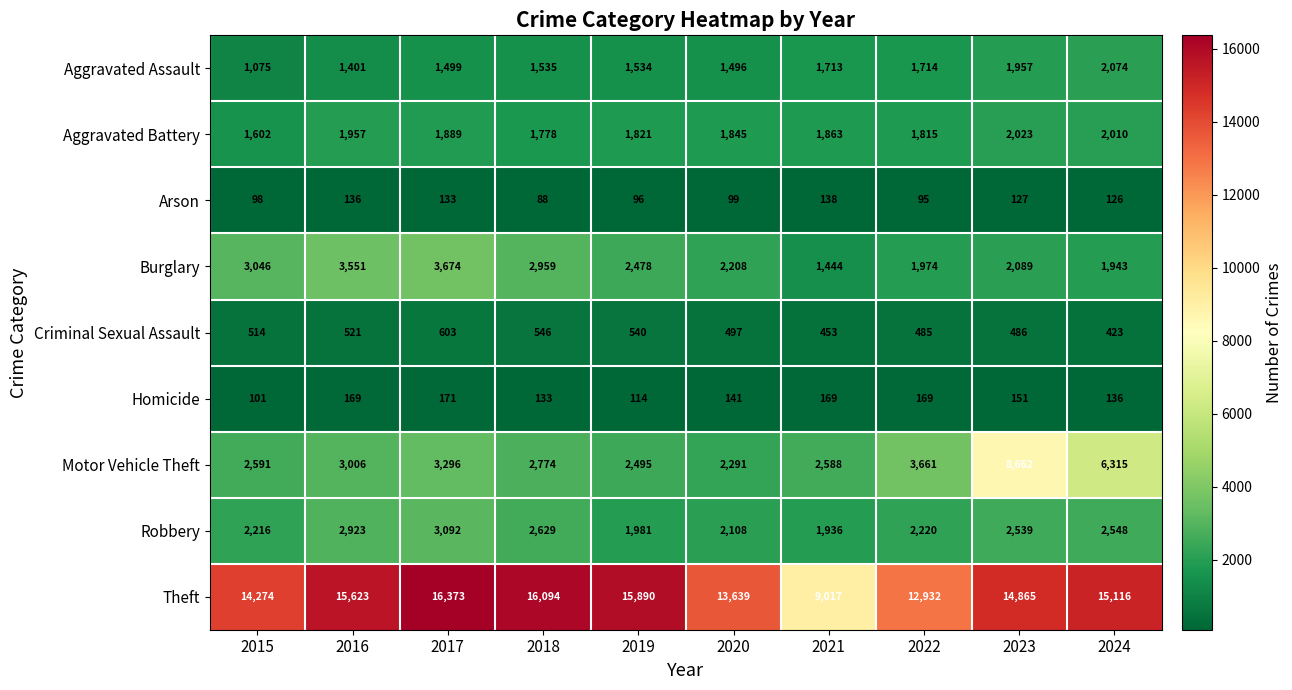

What is the total value across all series at 2023?

32899